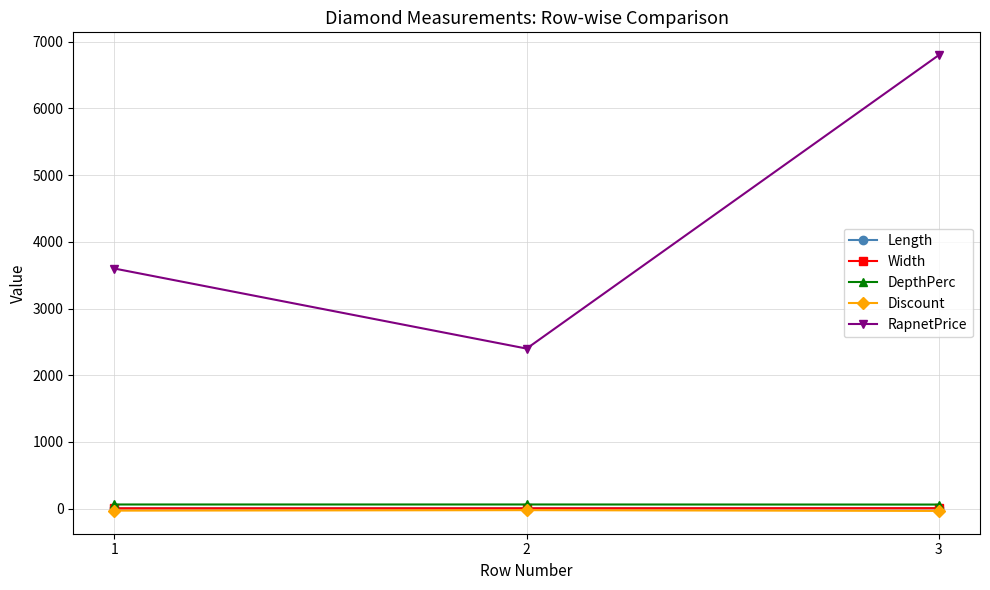

What is the value of the Discount point at the 1st from the left?

-29.5